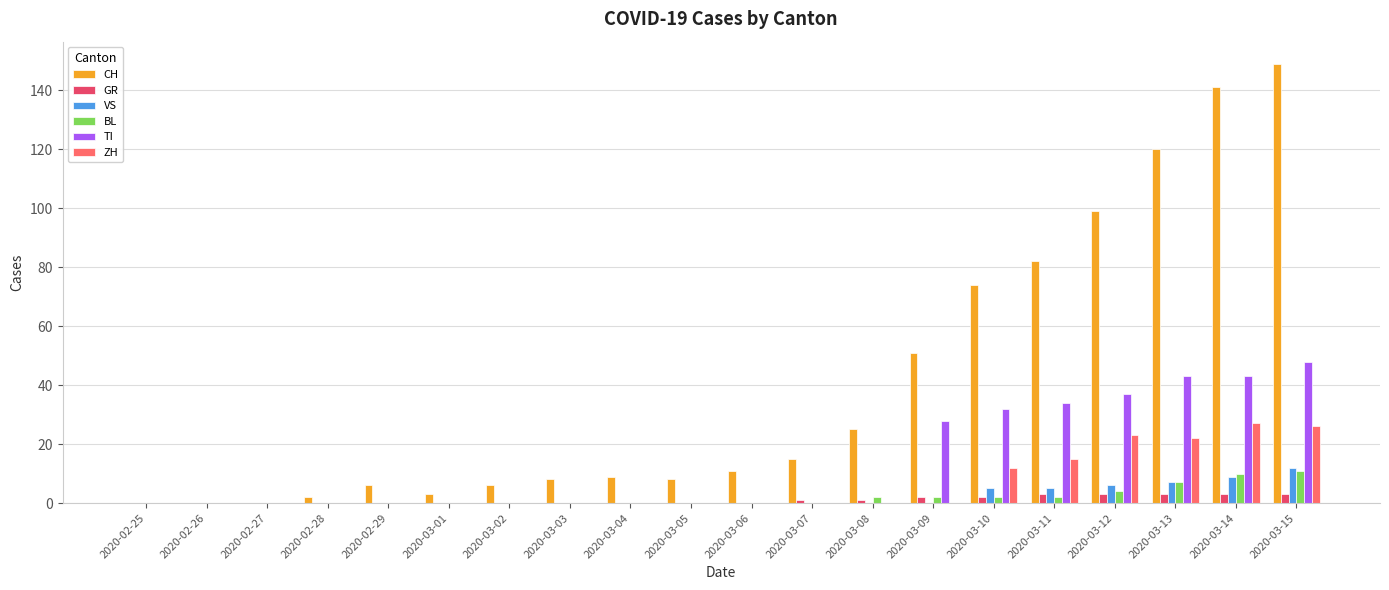

What is the average value of the VS series?

2